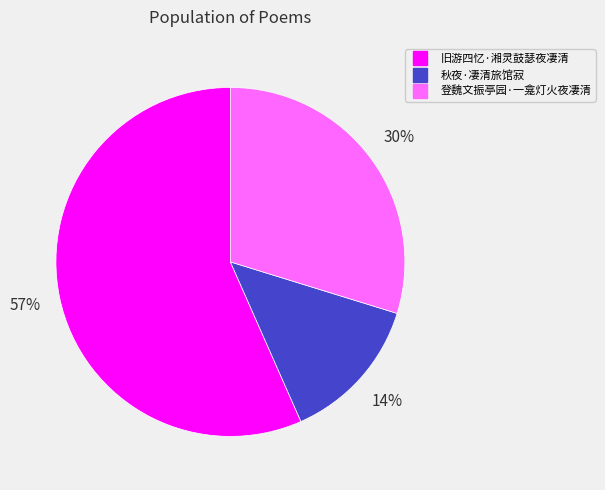

Which slice represents more than half of the pie?

旧游四忆·湘灵鼓瑟夜凄清